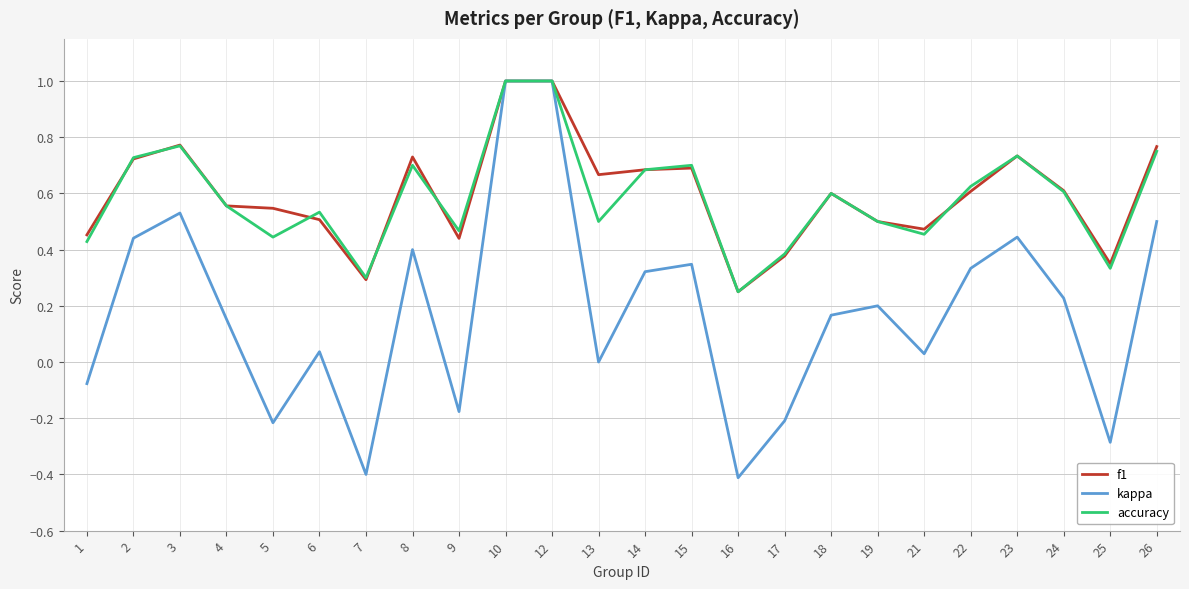

Is this an area chart (filled region under the line)?

No